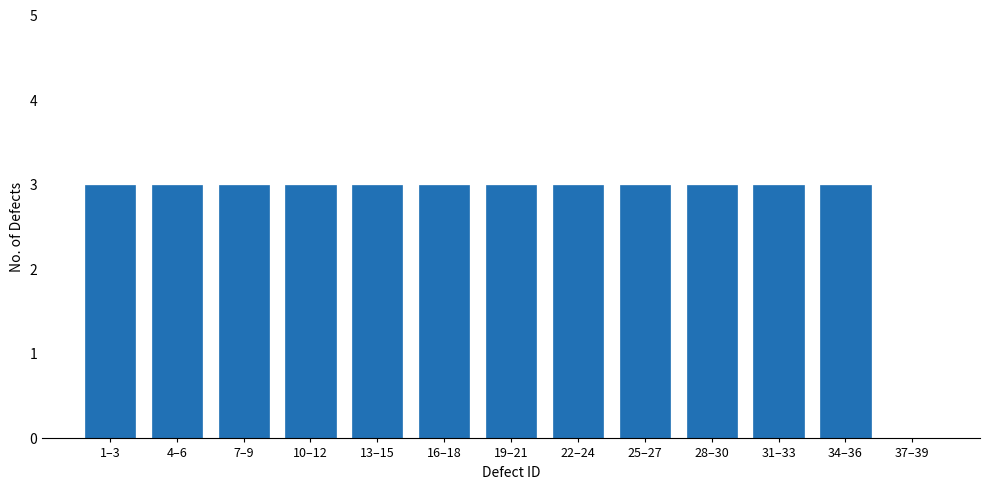

Reading right to left, list all the values displayed in this chart.

37–39=0	34–36=3	31–33=3	28–30=3	25–27=3	22–24=3	19–21=3	16–18=3	13–15=3	10–12=3	7–9=3	4–6=3	1–3=3